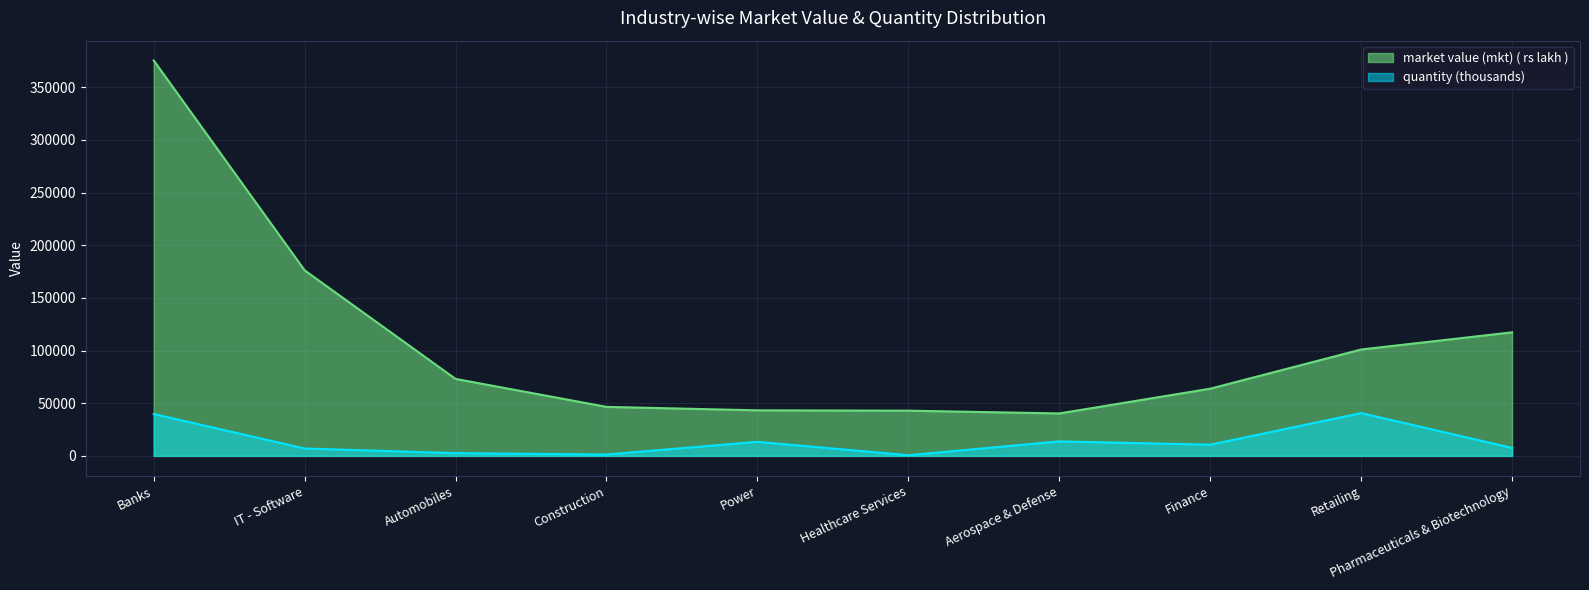

What is the lowest value of the market value (mkt) ( rs lakh ) series?

40309.2